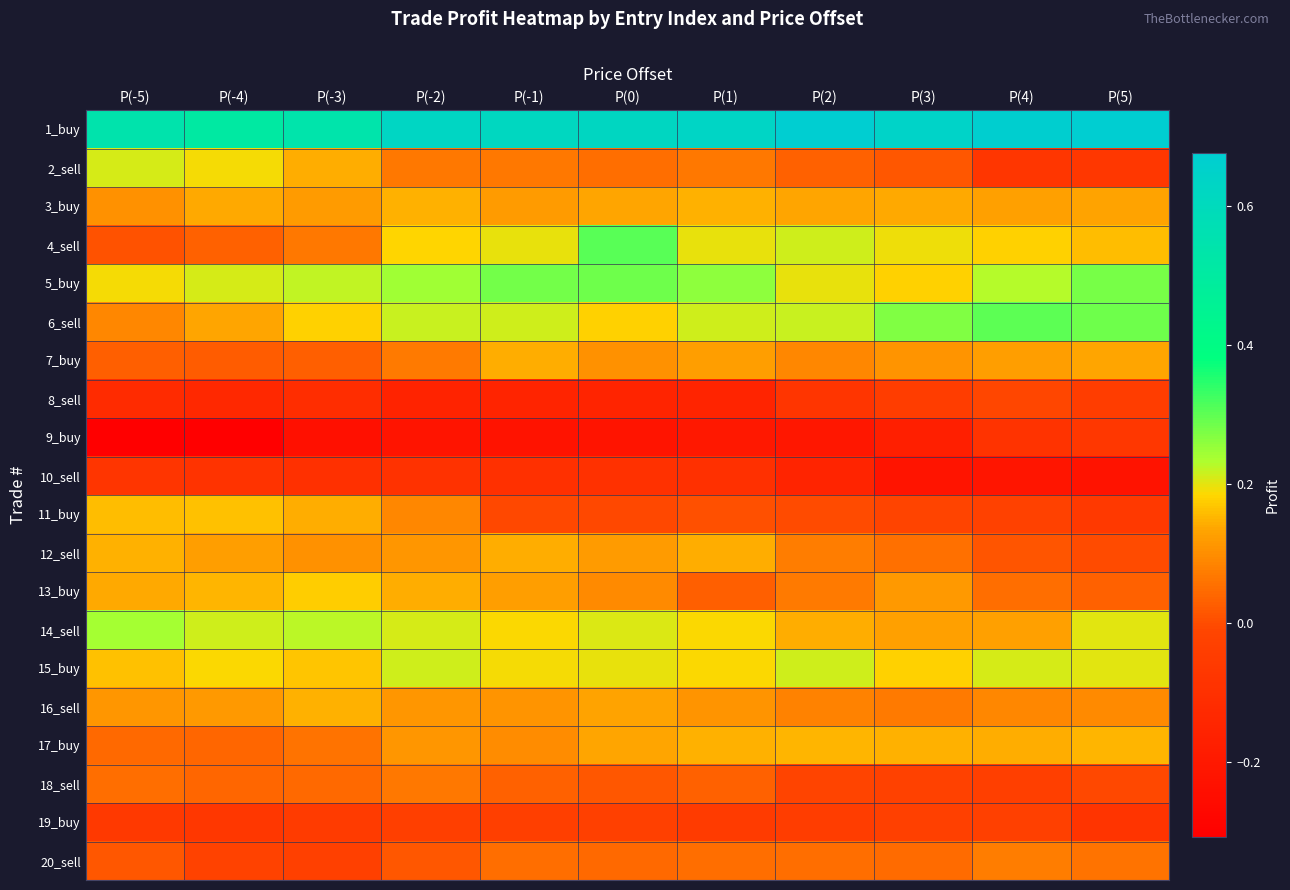

Reading left to right, list all the values displayed in this chart.

1_buy: P(-5)=0.5	P(-4)=0.5	P(-3)=0.5	P(-2)=0.6	P(-1)=0.6	P(0)=0.6	P(1)=0.6	P(2)=0.7	P(3)=0.6	P(4)=0.7	P(5)=0.7
2_sell: P(-5)=0.2	P(-4)=0.2	P(-3)=0.1	P(-2)=0.1	P(-1)=0.1	P(0)=0.1	P(1)=0.1	P(2)=0.0	P(3)=0.0	P(4)=-0.1	P(5)=-0.1
3_buy: P(-5)=0.1	P(-4)=0.1	P(-3)=0.1	P(-2)=0.1	P(-1)=0.1	P(0)=0.1	P(1)=0.1	P(2)=0.1	P(3)=0.1	P(4)=0.1	P(5)=0.1
4_sell: P(-5)=0.0	P(-4)=0.0	P(-3)=0.1	P(-2)=0.2	P(-1)=0.2	P(0)=0.3	P(1)=0.2	P(2)=0.2	P(3)=0.2	P(4)=0.2	P(5)=0.2
5_buy: P(-5)=0.2	P(-4)=0.2	P(-3)=0.2	P(-2)=0.2	P(-1)=0.3	P(0)=0.3	P(1)=0.3	P(2)=0.2	P(3)=0.2	P(4)=0.2	P(5)=0.3
6_sell: P(-5)=0.1	P(-4)=0.1	P(-3)=0.2	P(-2)=0.2	P(-1)=0.2	P(0)=0.2	P(1)=0.2	P(2)=0.2	P(3)=0.3	P(4)=0.3	P(5)=0.3
7_buy: P(-5)=0.0	P(-4)=0.0	P(-3)=0.0	P(-2)=0.1	P(-1)=0.1	P(0)=0.1	P(1)=0.1	P(2)=0.1	P(3)=0.1	P(4)=0.1	P(5)=0.1
8_sell: P(-5)=-0.1	P(-4)=-0.1	P(-3)=-0.1	P(-2)=-0.2	P(-1)=-0.1	P(0)=-0.2	P(1)=-0.1	P(2)=-0.1	P(3)=-0.0	P(4)=-0.0	P(5)=-0.0
9_buy: P(-5)=-0.3	P(-4)=-0.3	P(-3)=-0.2	P(-2)=-0.2	P(-1)=-0.2	P(0)=-0.2	P(1)=-0.2	P(2)=-0.2	P(3)=-0.2	P(4)=-0.1	P(5)=-0.1
10_sell: P(-5)=-0.1	P(-4)=-0.1	P(-3)=-0.1	P(-2)=-0.1	P(-1)=-0.1	P(0)=-0.1	P(1)=-0.1	P(2)=-0.2	P(3)=-0.2	P(4)=-0.2	P(5)=-0.2
11_buy: P(-5)=0.2	P(-4)=0.2	P(-3)=0.1	P(-2)=0.1	P(-1)=-0.0	P(0)=-0.0	P(1)=0.0	P(2)=-0.0	P(3)=-0.0	P(4)=-0.0	P(5)=-0.1
12_sell: P(-5)=0.1	P(-4)=0.1	P(-3)=0.1	P(-2)=0.1	P(-1)=0.1	P(0)=0.1	P(1)=0.1	P(2)=0.1	P(3)=0.1	P(4)=0.0	P(5)=-0.0
13_buy: P(-5)=0.1	P(-4)=0.2	P(-3)=0.2	P(-2)=0.1	P(-1)=0.1	P(0)=0.1	P(1)=0.0	P(2)=0.1	P(3)=0.1	P(4)=0.1	P(5)=0.0
14_sell: P(-5)=0.2	P(-4)=0.2	P(-3)=0.2	P(-2)=0.2	P(-1)=0.2	P(0)=0.2	P(1)=0.2	P(2)=0.1	P(3)=0.1	P(4)=0.1	P(5)=0.2
15_buy: P(-5)=0.2	P(-4)=0.2	P(-3)=0.2	P(-2)=0.2	P(-1)=0.2	P(0)=0.2	P(1)=0.2	P(2)=0.2	P(3)=0.2	P(4)=0.2	P(5)=0.2
16_sell: P(-5)=0.1	P(-4)=0.1	P(-3)=0.1	P(-2)=0.1	P(-1)=0.1	P(0)=0.1	P(1)=0.1	P(2)=0.1	P(3)=0.1	P(4)=0.1	P(5)=0.1
17_buy: P(-5)=0.0	P(-4)=0.0	P(-3)=0.1	P(-2)=0.1	P(-1)=0.1	P(0)=0.1	P(1)=0.1	P(2)=0.2	P(3)=0.1	P(4)=0.1	P(5)=0.2
18_sell: P(-5)=0.1	P(-4)=0.0	P(-3)=0.0	P(-2)=0.1	P(-1)=0.0	P(0)=0.0	P(1)=0.0	P(2)=-0.0	P(3)=-0.0	P(4)=-0.0	P(5)=-0.0
19_buy: P(-5)=-0.1	P(-4)=-0.1	P(-3)=-0.1	P(-2)=-0.0	P(-1)=-0.0	P(0)=-0.0	P(1)=-0.1	P(2)=-0.0	P(3)=-0.0	P(4)=-0.0	P(5)=-0.1
20_sell: P(-5)=0.0	P(-4)=-0.0	P(-3)=-0.0	P(-2)=0.0	P(-1)=0.1	P(0)=0.0	P(1)=0.1	P(2)=0.1	P(3)=0.0	P(4)=0.1	P(5)=0.1